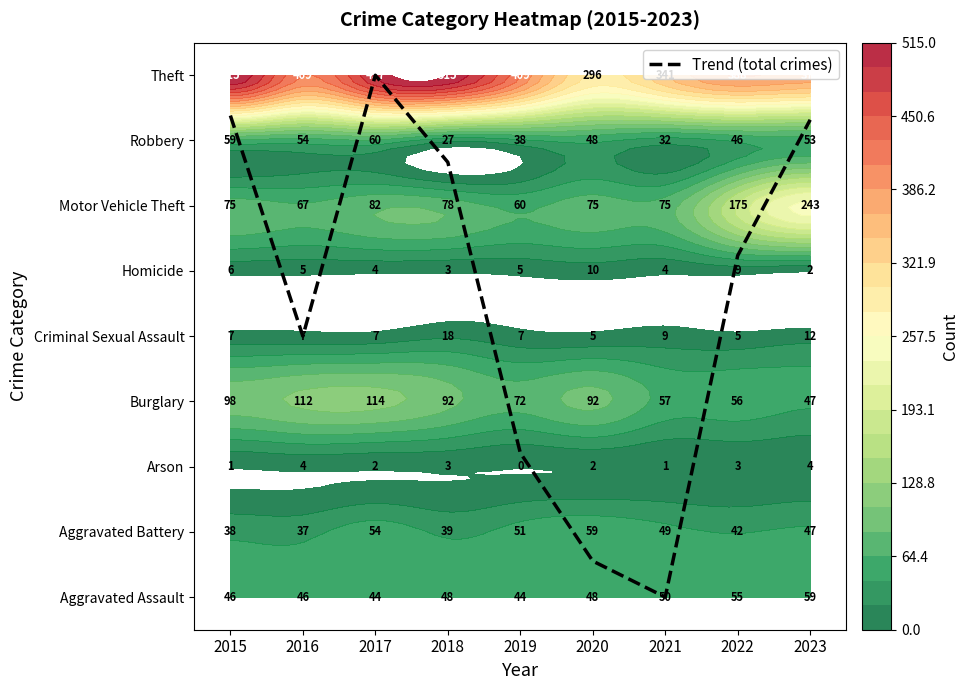

At which label does the data first exceed 5?

2015